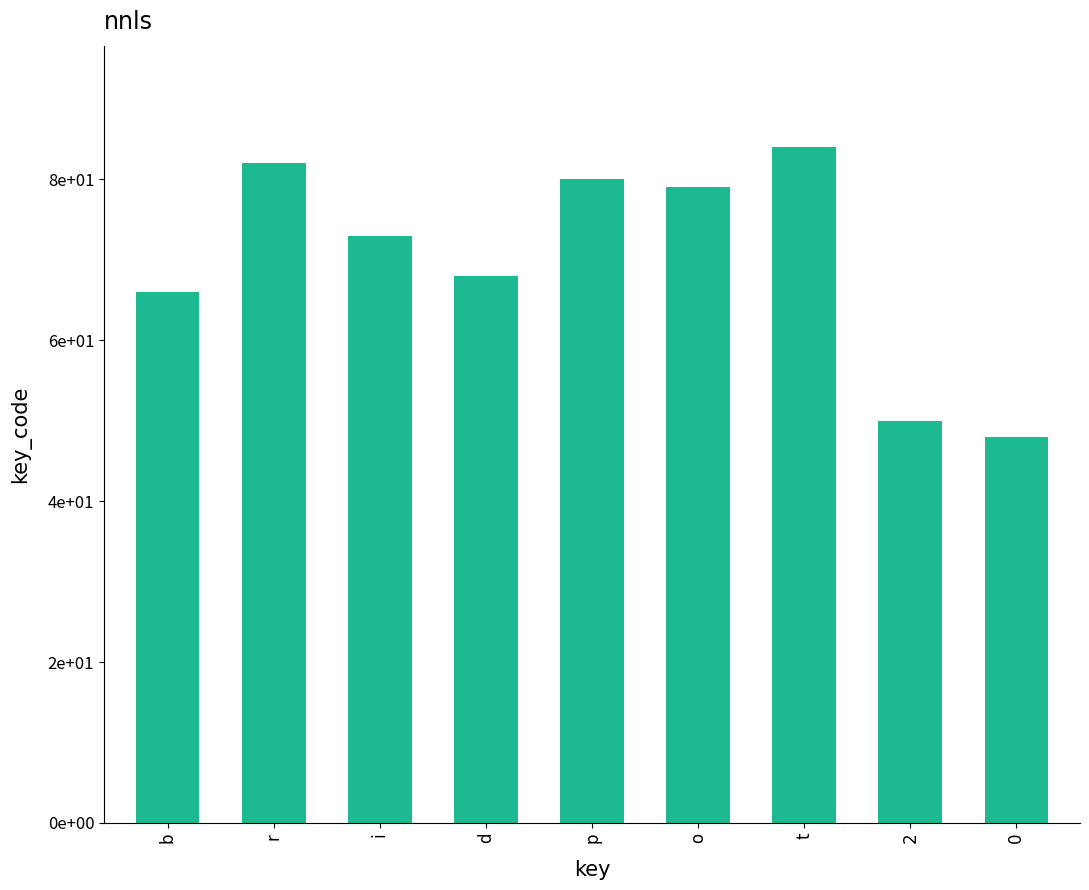

The chart shows a value of 141 at p. True or false?

False